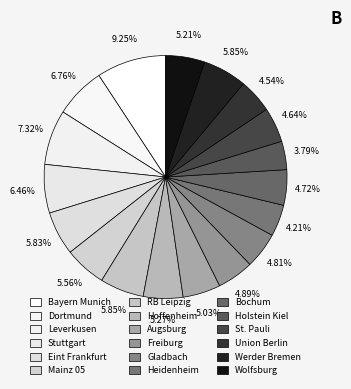

How many slices are in this pie chart?

18